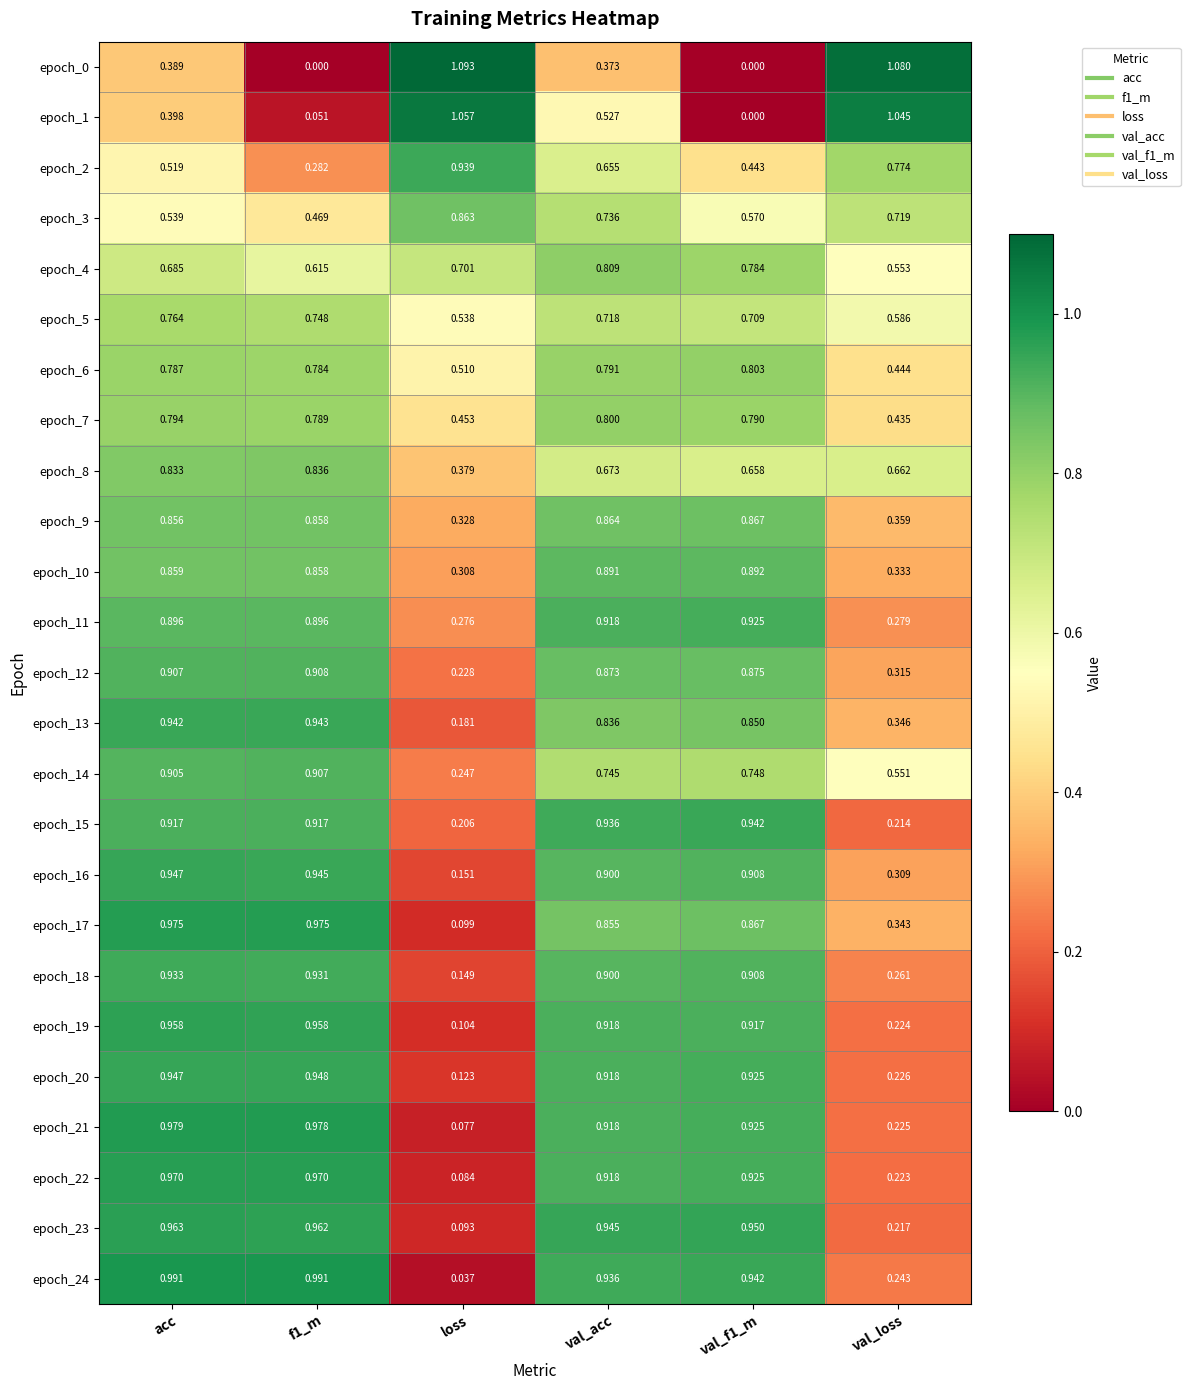

Where is epoch_21 nearest to the value 0?

loss